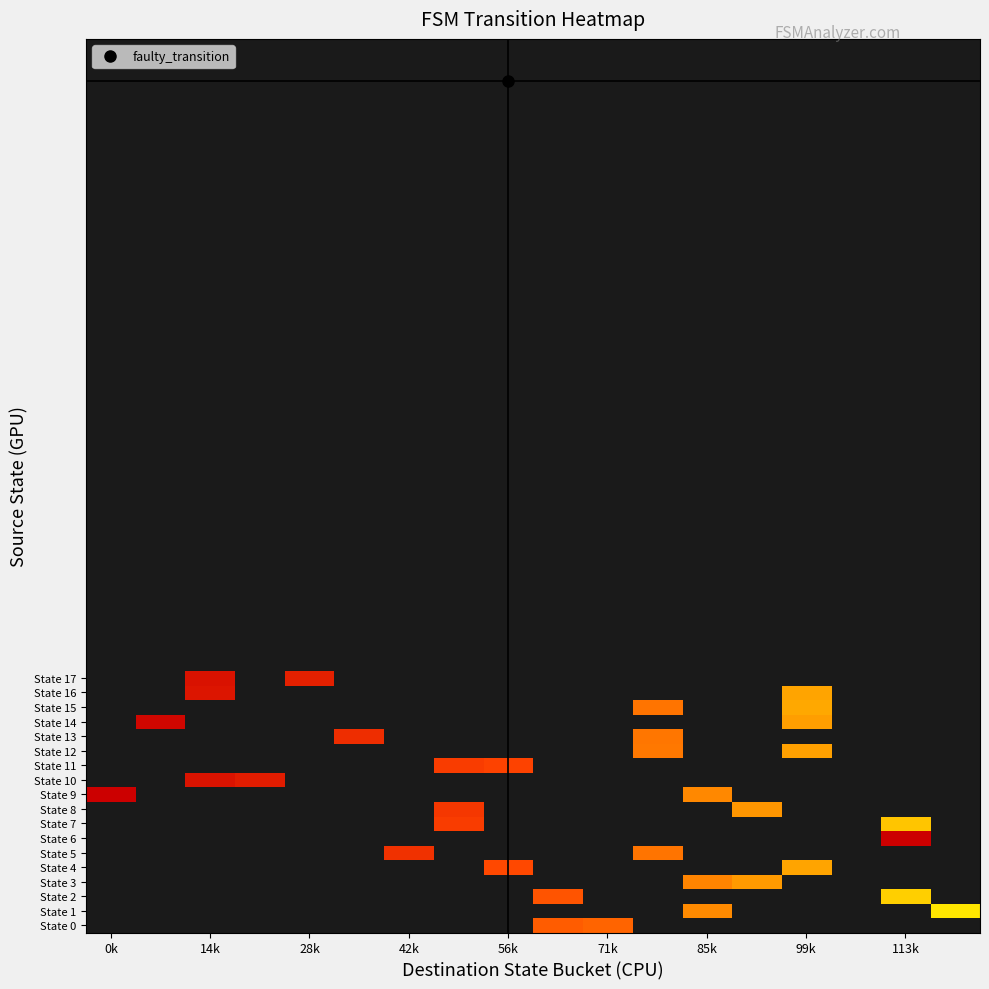

List the series in order of their peak value, lowest first.

State 0, State 1, State 2, State 3, State 4, State 5, State 6, State 7, State 8, State 9, State 10, State 11, State 12, State 13, State 14, State 15, State 16, State 17